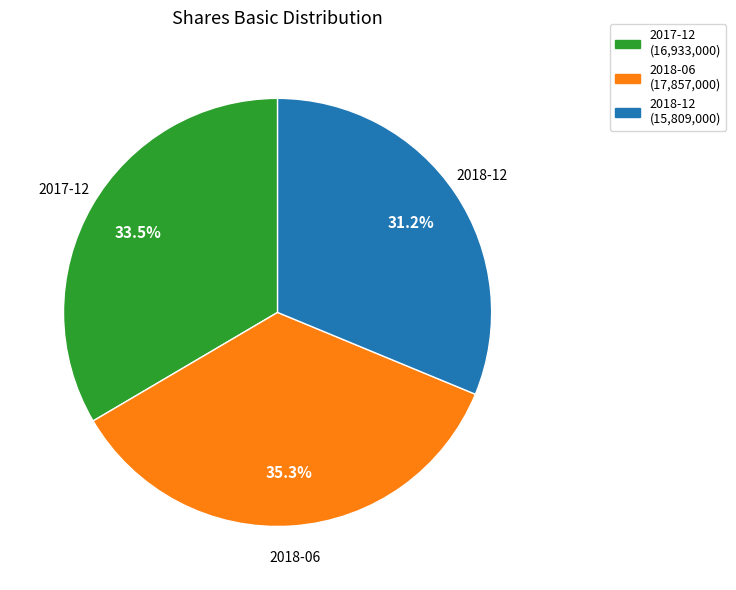

What is the largest slice in the pie chart?

2018-06 (17,857,000)